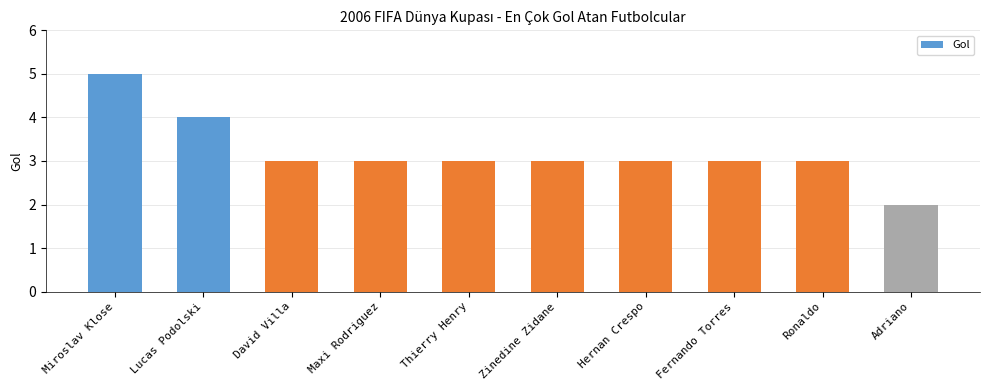

Reading left to right, list all the values displayed in this chart.

Miroslav Klose=5	Lucas Podolski=4	David Villa=3	Maxi Rodriguez=3	Thierry Henry=3	Zinedine Zidane=3	Hernan Crespo=3	Fernando Torres=3	Ronaldo=3	Adriano=2